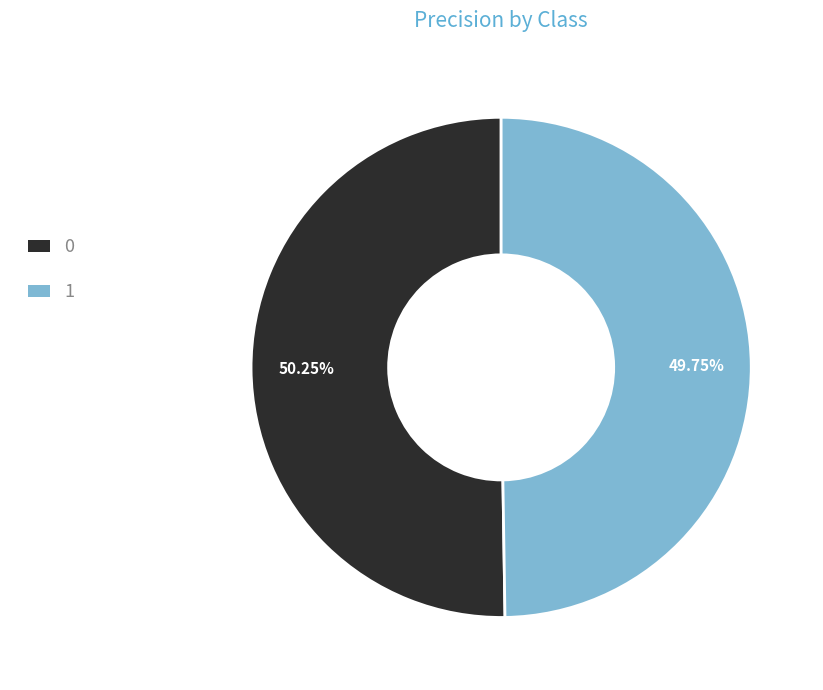

To the nearest percent, what percentage of the pie is 0?

50%